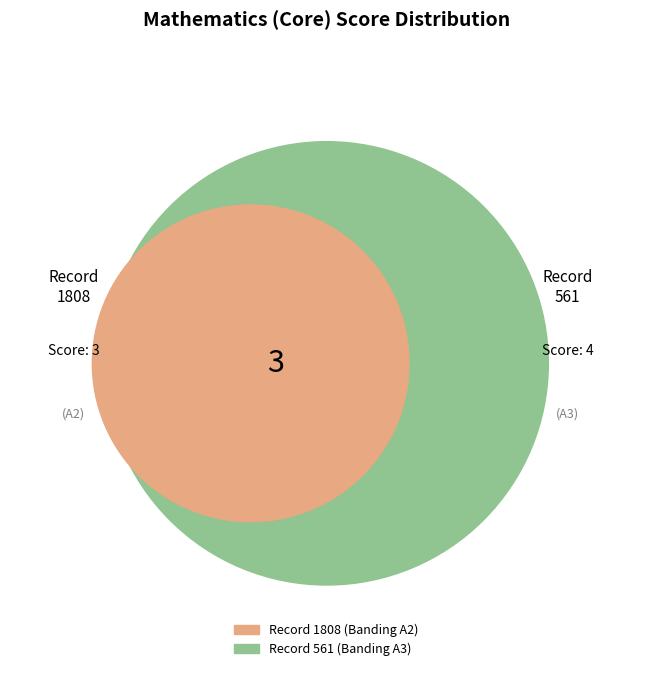

What is the ratio of the value at 1808 to the value at 561?

0.8